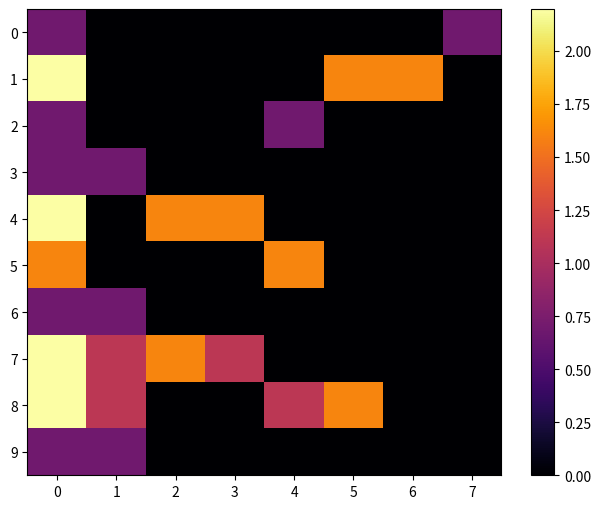

Rank the series by their maximum value, from highest to lowest.

1, 4, 7, 8, 5, 0, 2, 3, 6, 9